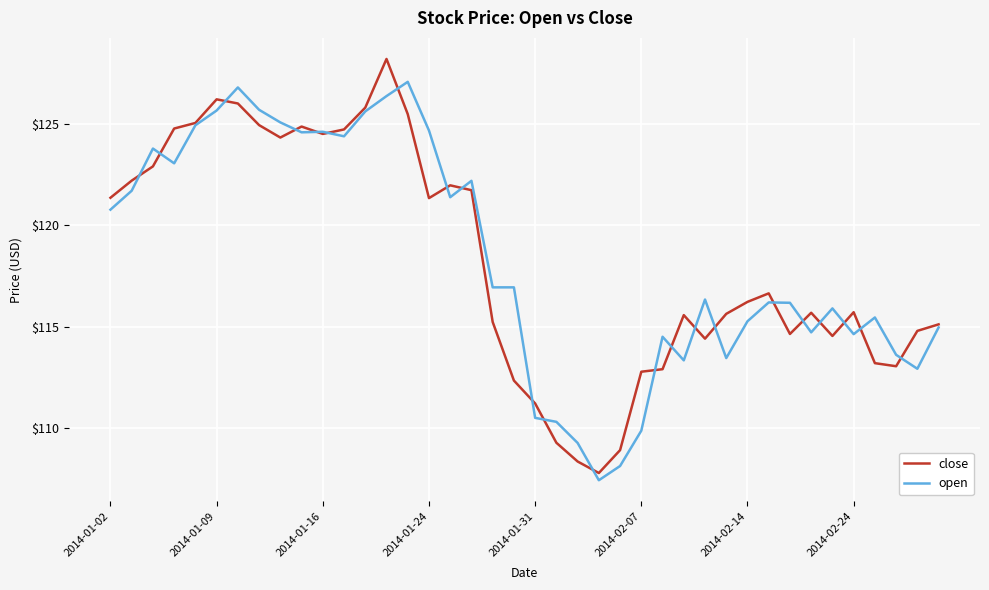

List the series in order of their peak value, highest first.

close, open